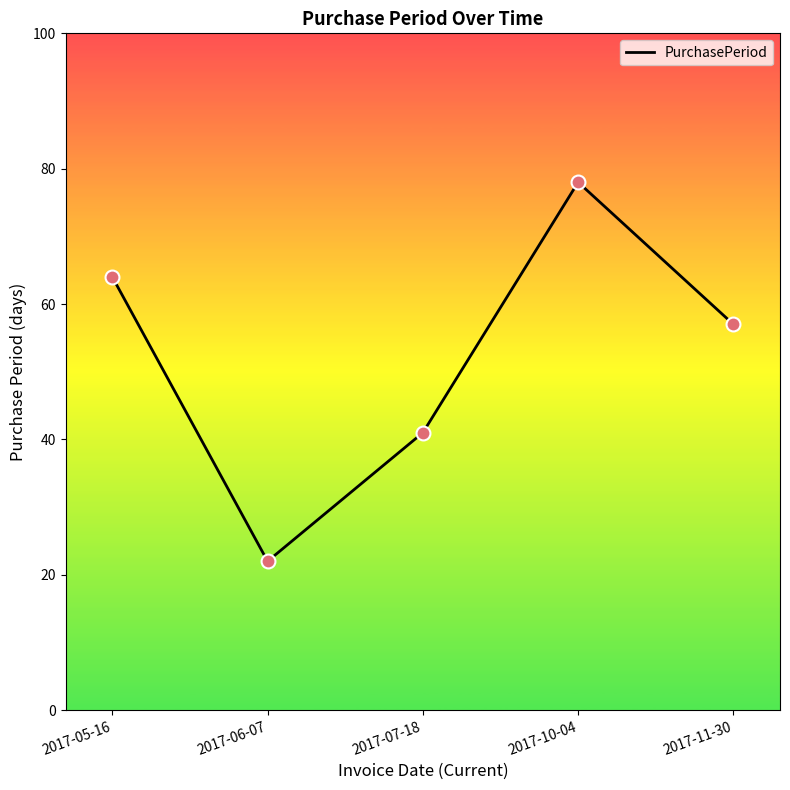

Between 2017-10-04 and 2017-06-07, which is larger?

2017-10-04